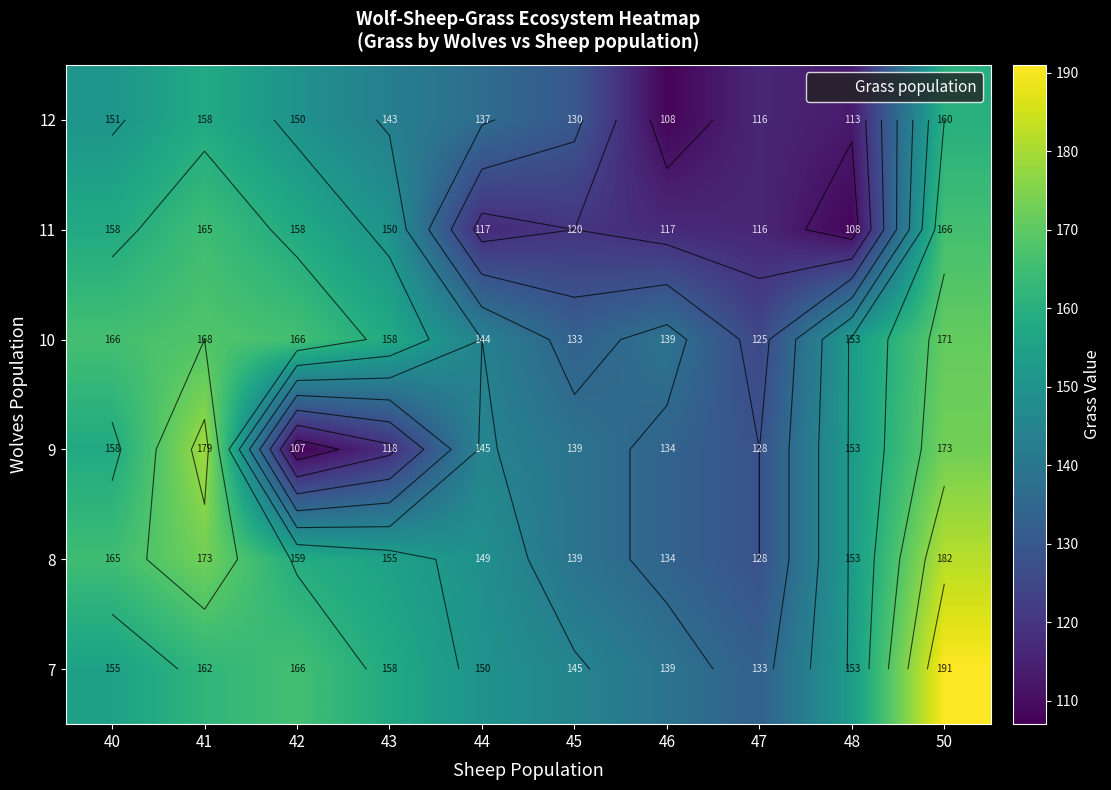

What is the minimum value for 9?

107